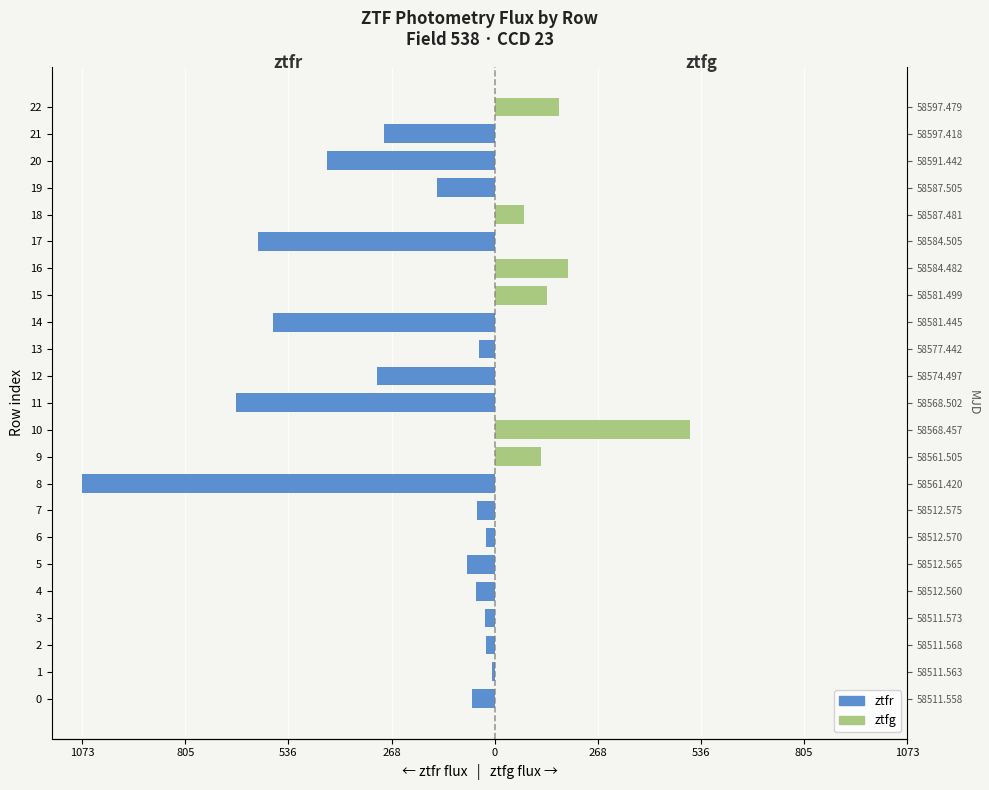

What is the greatest value displayed?

507.3